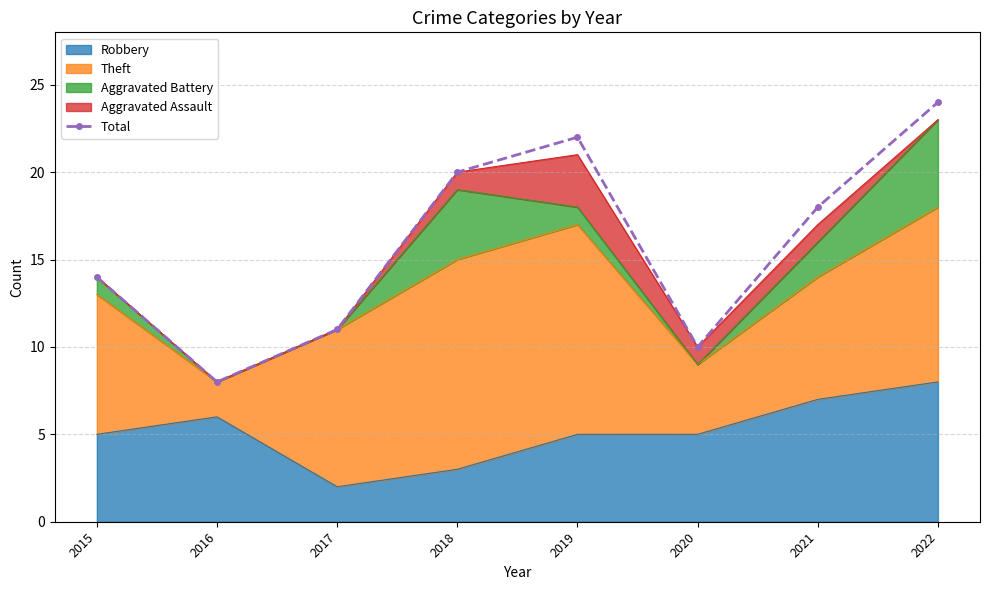

Rank the categories by value from highest to lowest.

2022, 2019, 2018, 2021, 2015, 2017, 2020, 2016